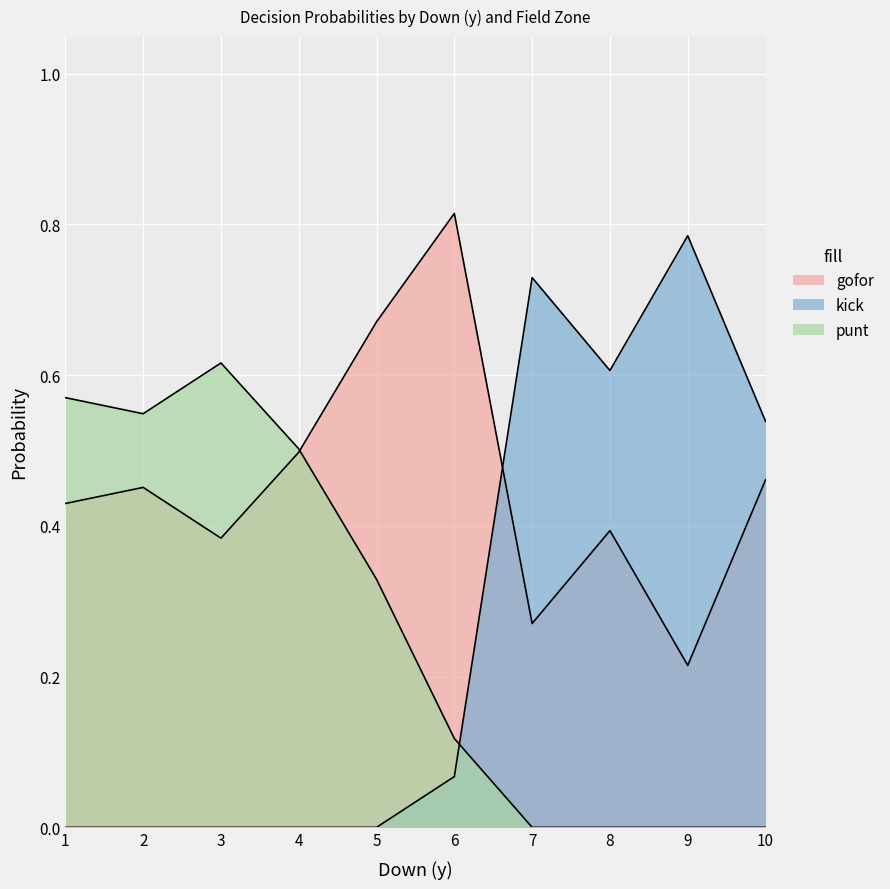

Does the chart display data point markers on the line(s)?

No